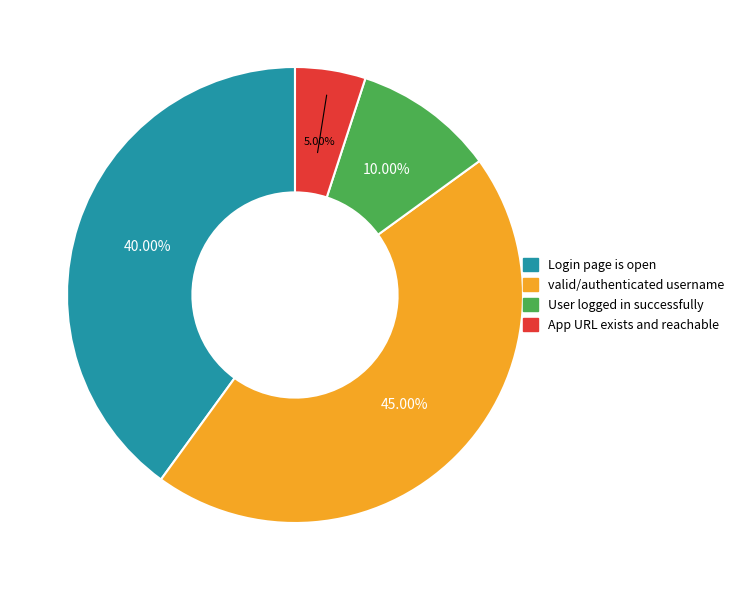

Is there a majority slice in this chart?

No